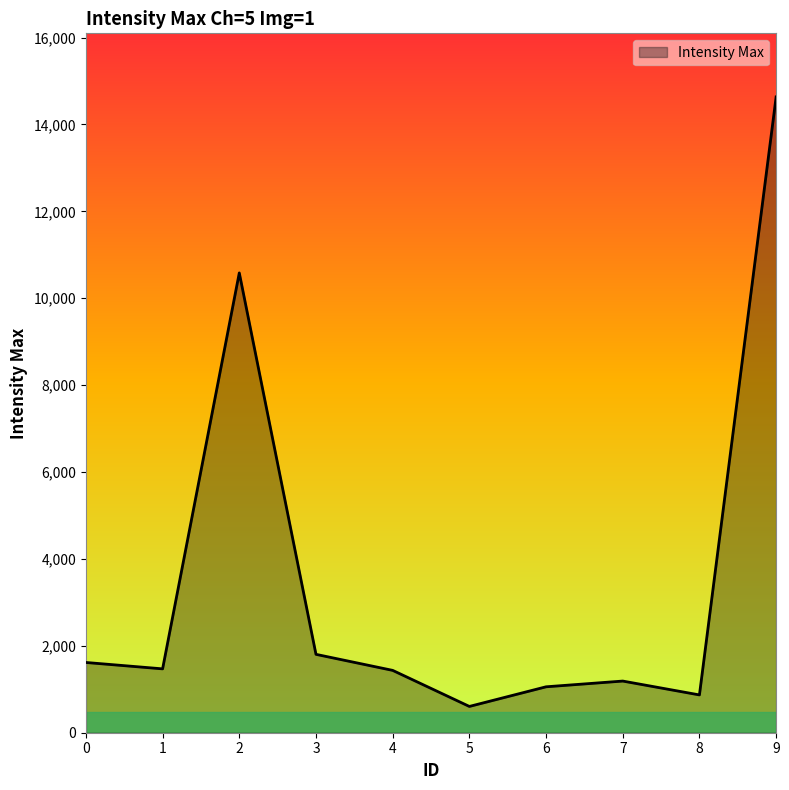

Does the chart display data point markers on the line(s)?

No